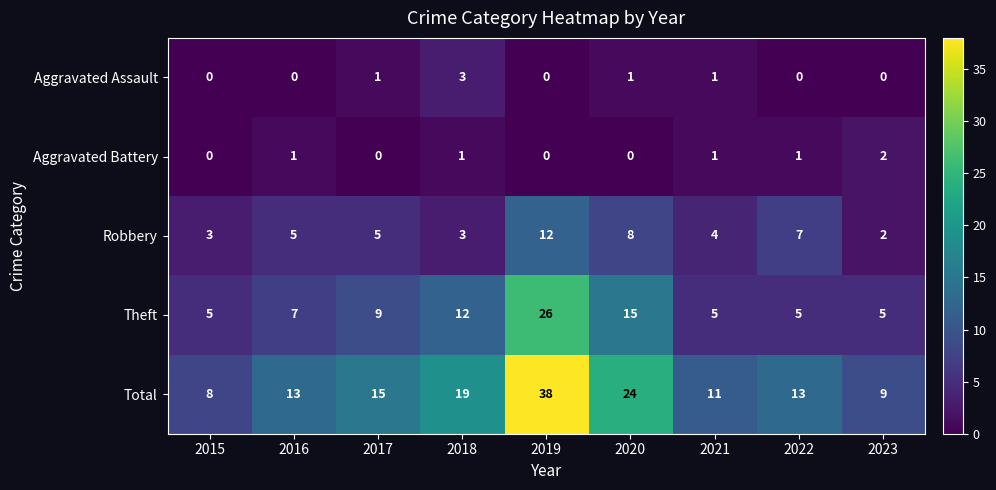

The Robbery series shows 5 at 2018. True or false?

False